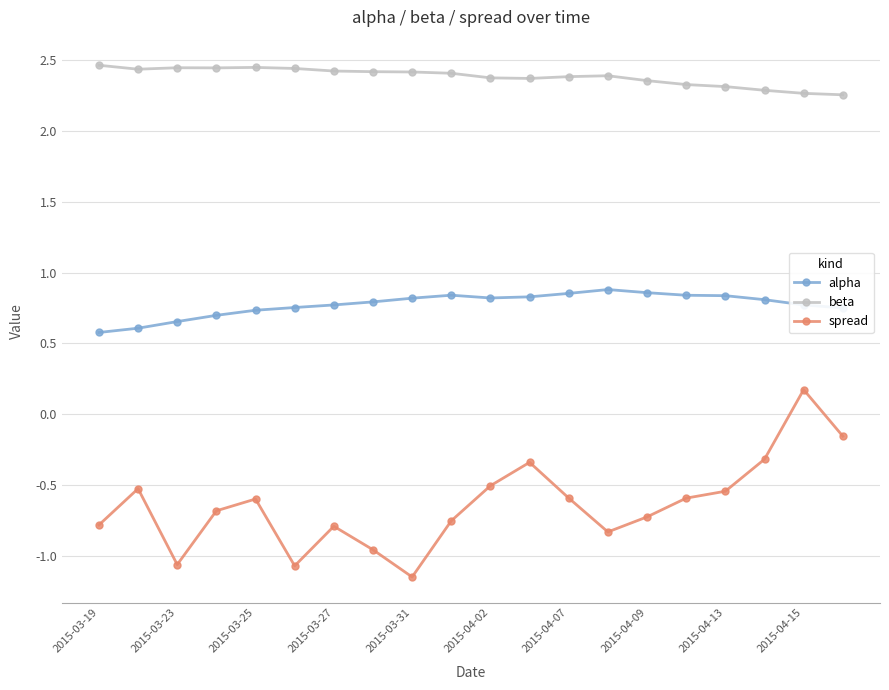

What are all the series names shown in the legend?

alpha, beta, spread